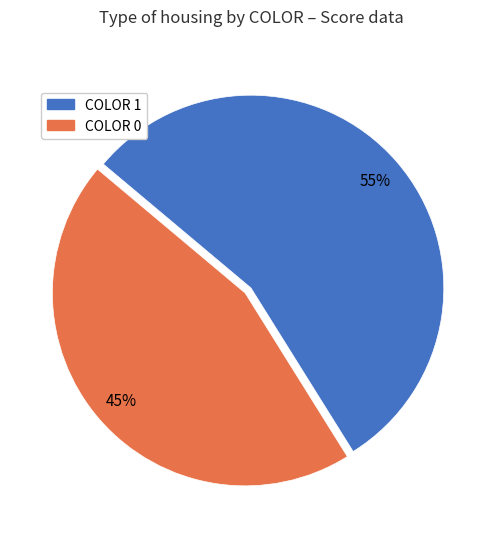

The COLOR 1 slice represents 55% of the pie. True or false?

True